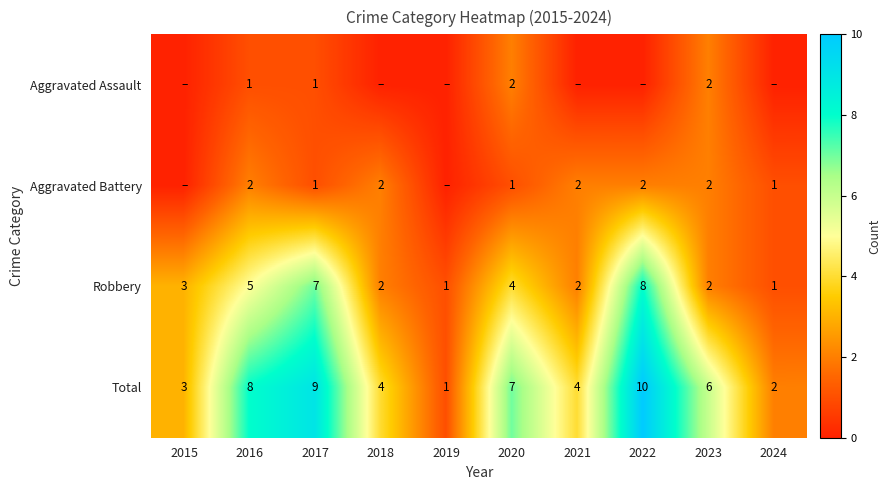

What is the difference between the second highest and second lowest values in the Total series?

7